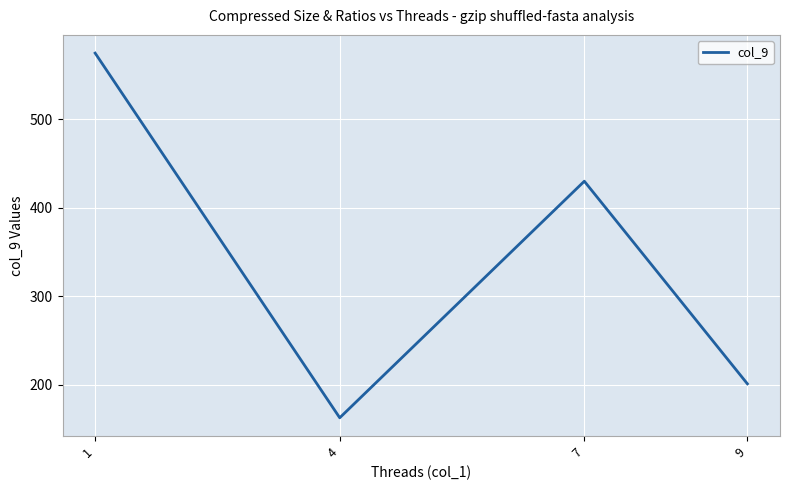

Is this an area chart (filled region under the line)?

No